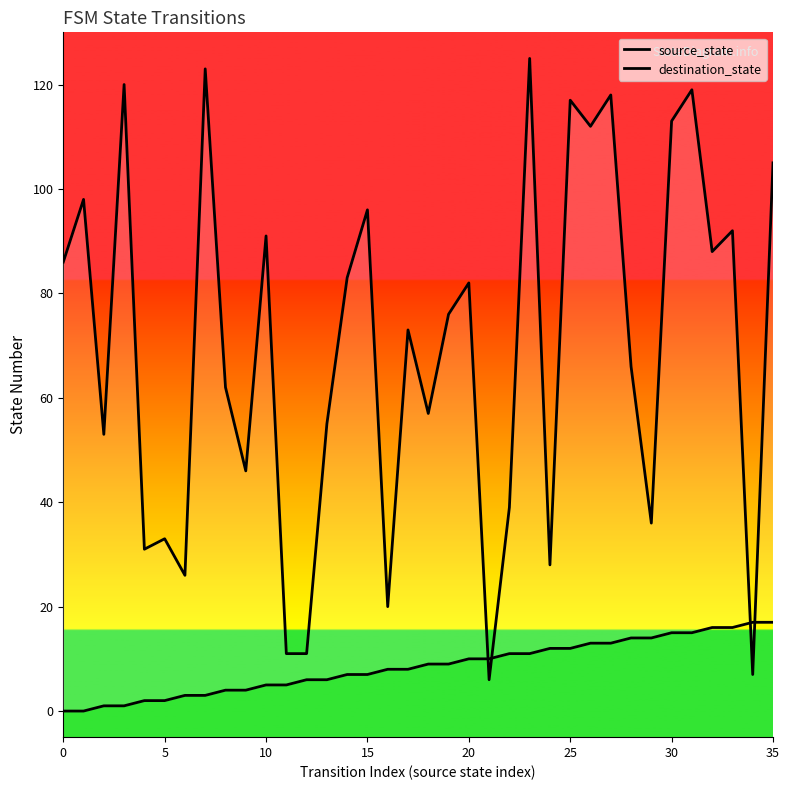

Between which two adjacent categories do destination_state and source_state first intersect?

20 and 21